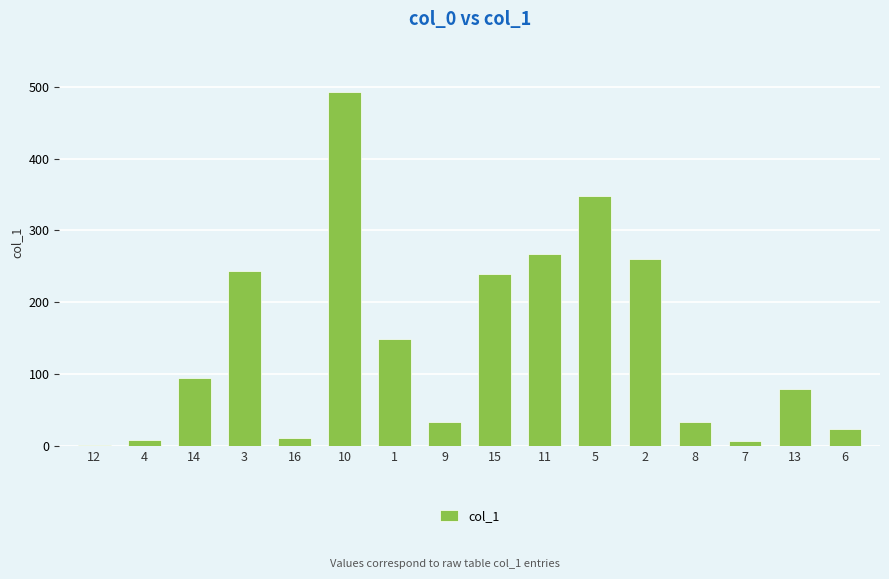

What is the sum of all values?

2286.4